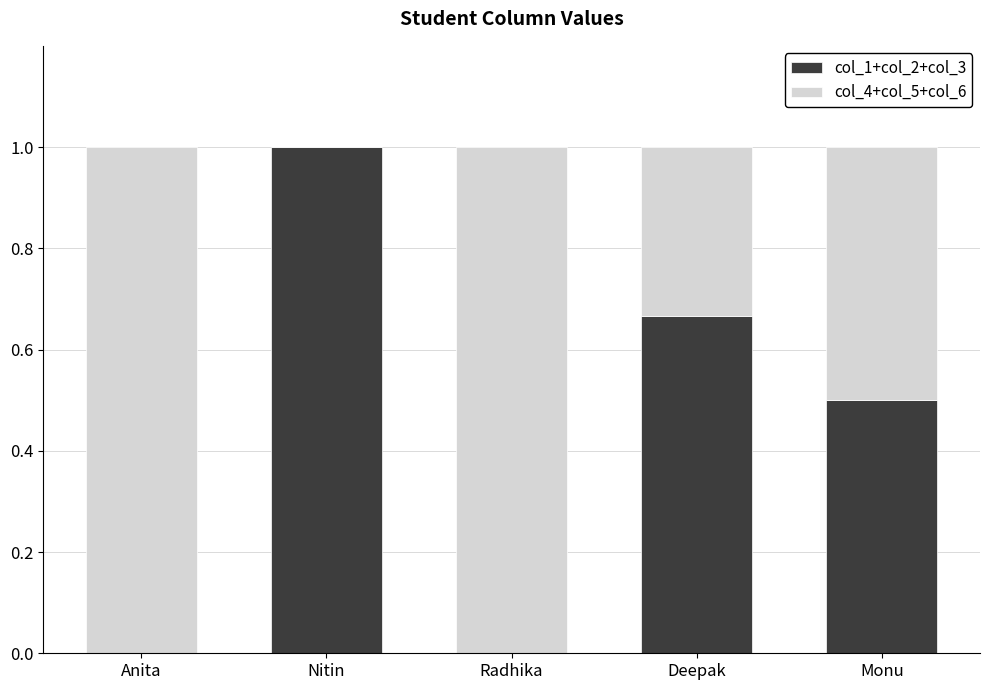

What are all the series names shown in the legend?

col_1+col_2+col_3, col_4+col_5+col_6